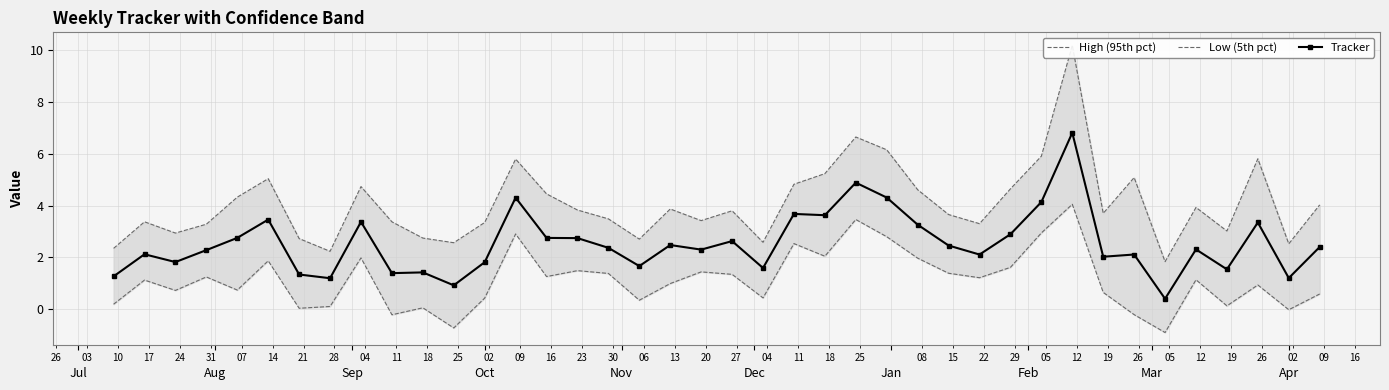

What is the highest value of the Tracker series?

6.8